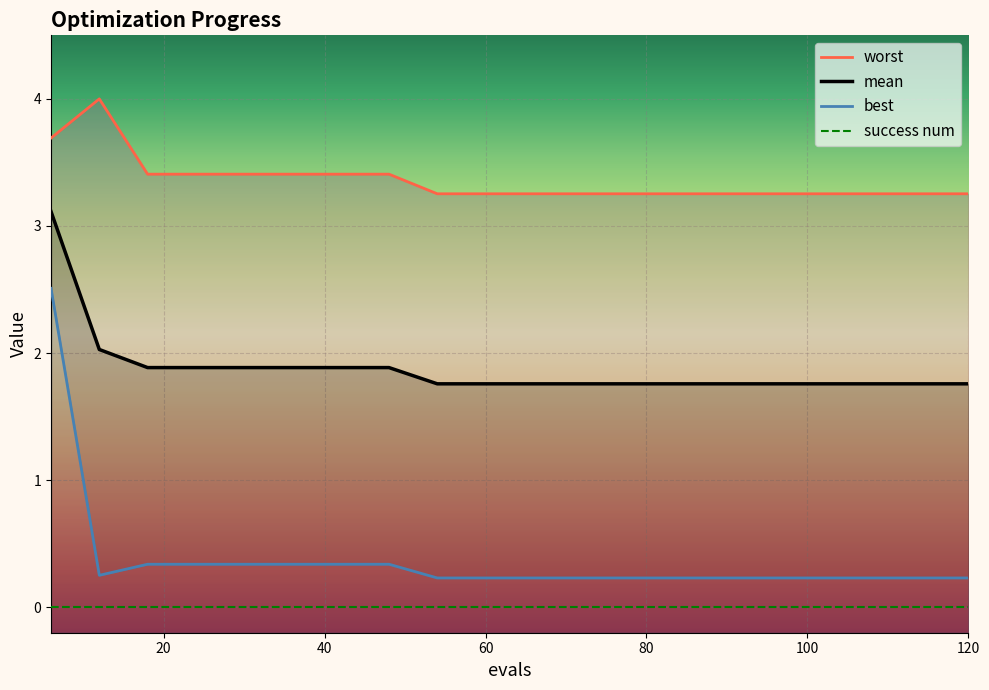

What is the value of the mean point at the 12th from the left?

1.8